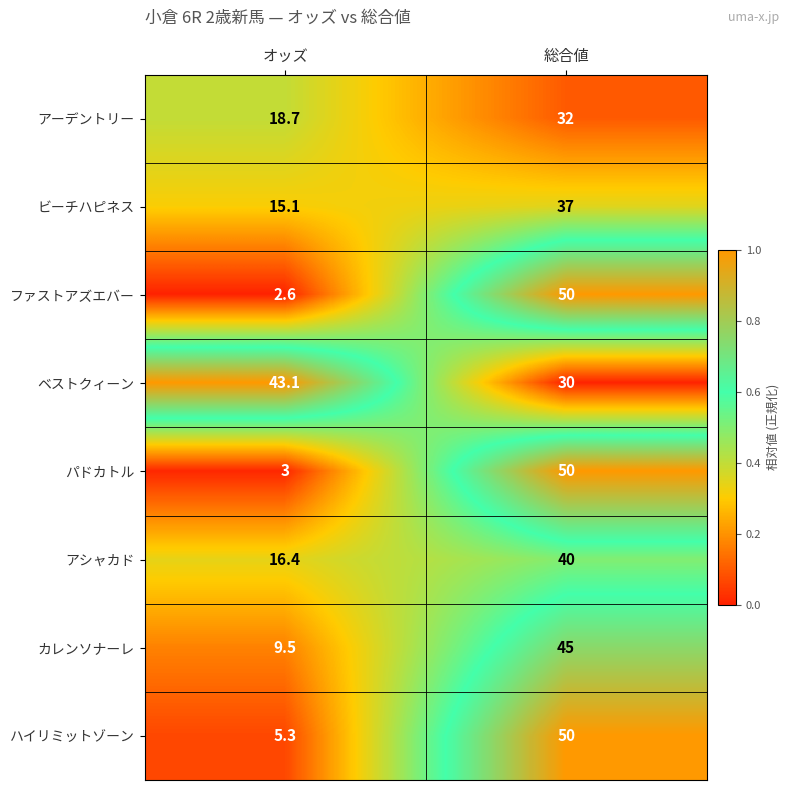

At オッズ, list the series in order from largest to smallest.

ベストクィーン, アーデントリー, アシャカド, ビーチハピネス, カレンソナーレ, ハイリミットゾーン, パドカトル, ファストアズエバー